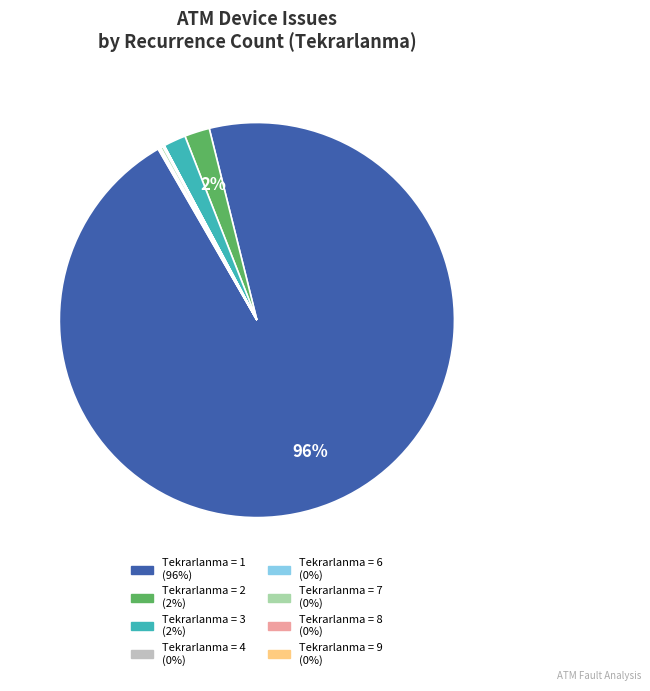

Does any single category account for the majority?

Yes